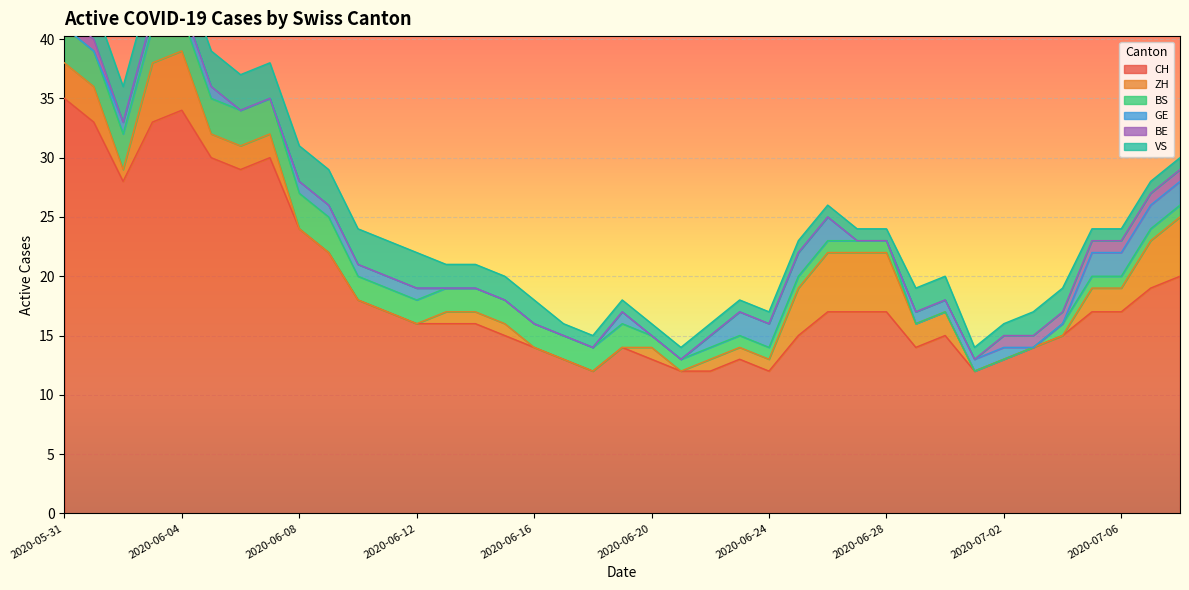

What is the difference between the highest and lowest values at 2020-06-28?

17